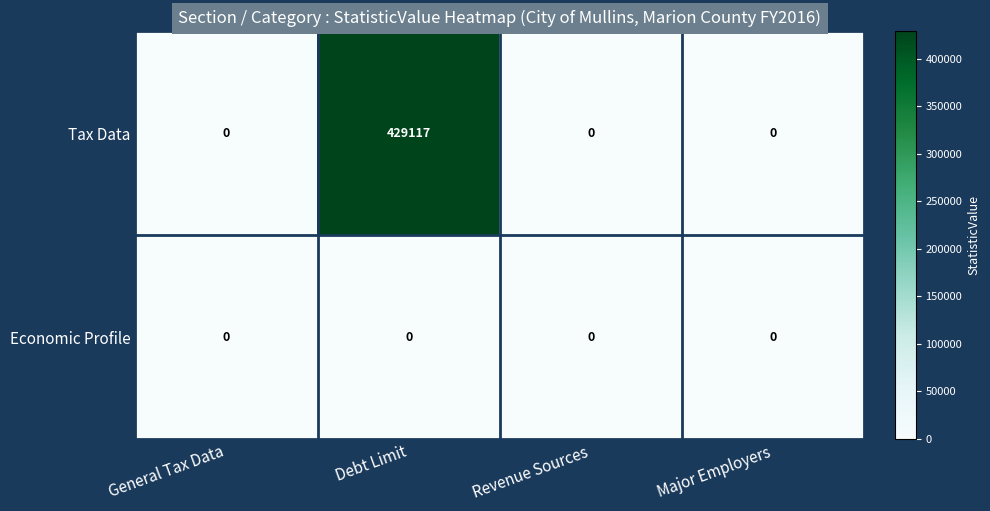

Which series has the largest range (max minus min)?

Tax Data